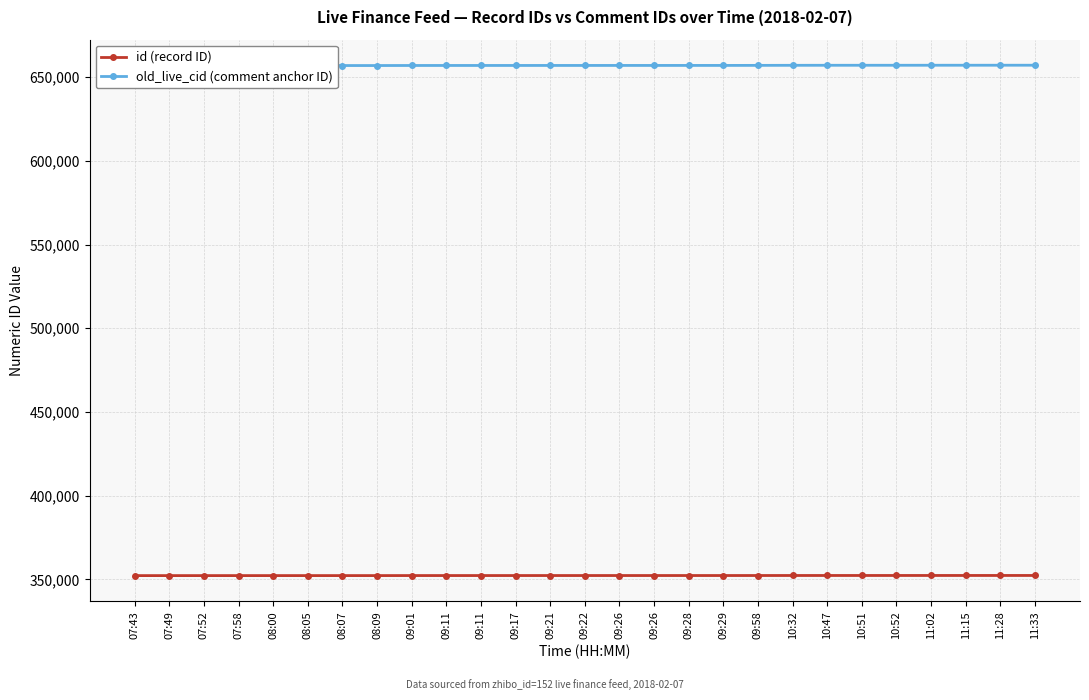

True or false: id (record ID) has more than 0 interior local peaks.

False